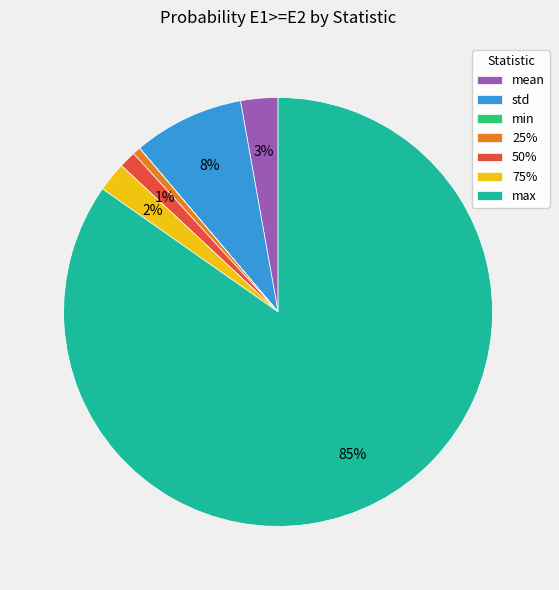

Which category has the biggest portion of the pie?

max